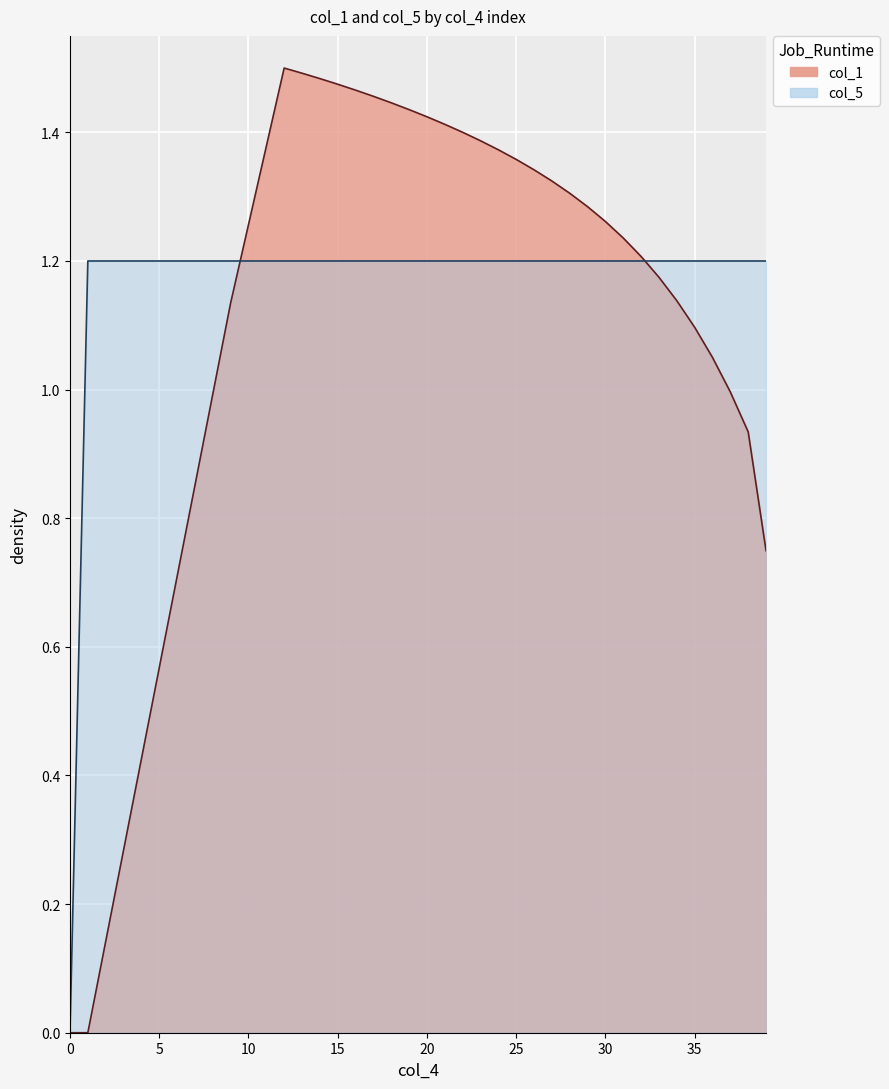

What is the greatest value displayed?

1.5